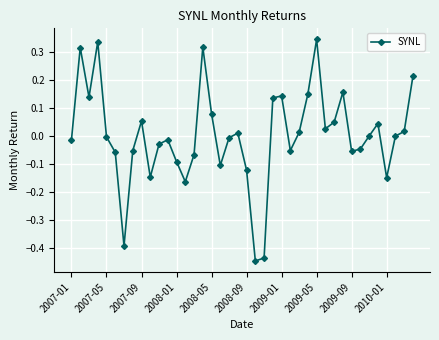

What is the difference between the maximum and second lowest values?

0.8